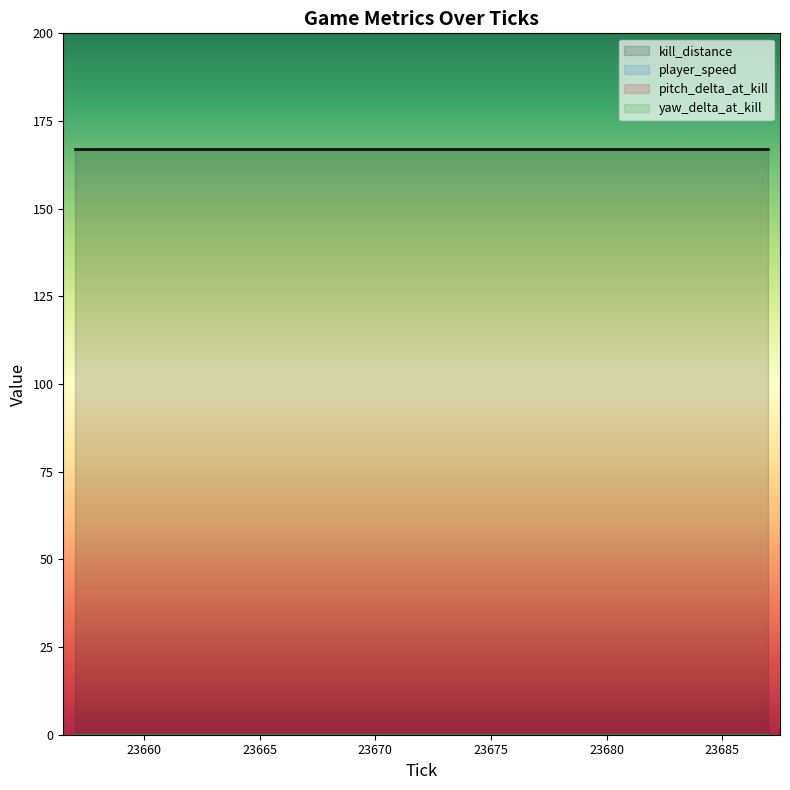

At how many categories does at least one series exceed 158?

16